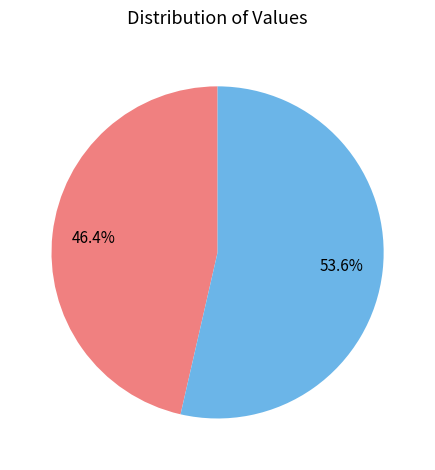

Does any single category account for the majority?

Yes